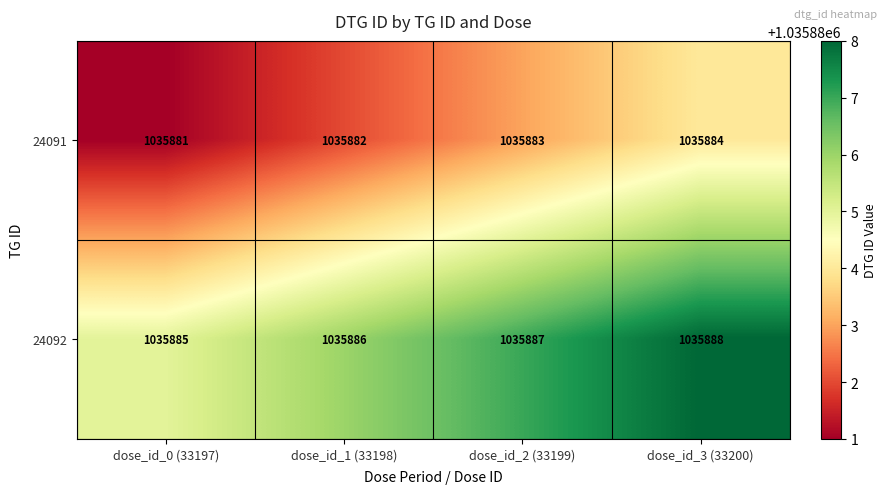

What is the spread (max minus min) of values at dose_id_3 (33200)?

4